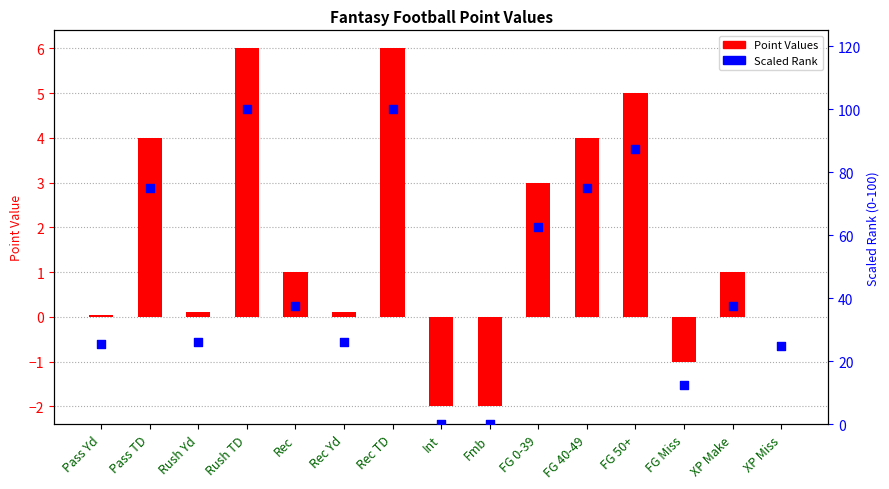

Is the value of scaled rank (0-100) at Rec TD greater than the value of Point Values at Rec?

Yes